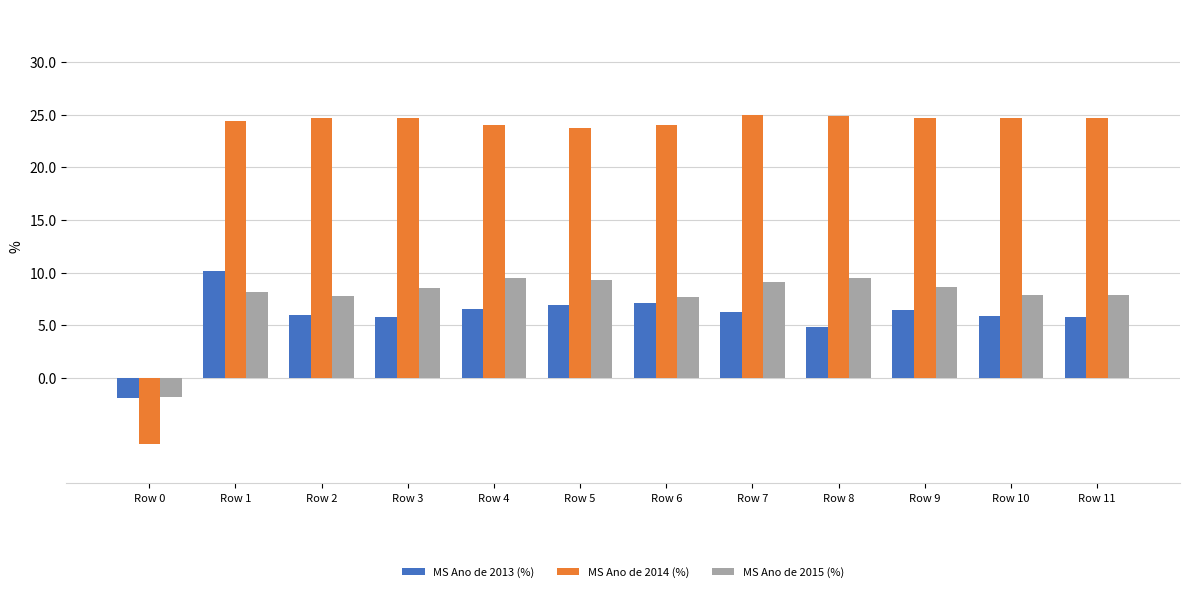

What is the difference between the highest and lowest values at Row 4?

17.5